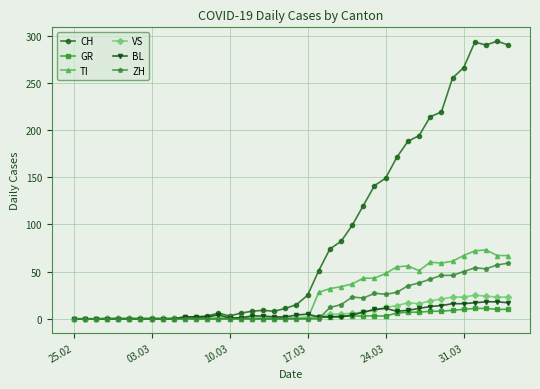

Which series has the largest total across all categories?

CH